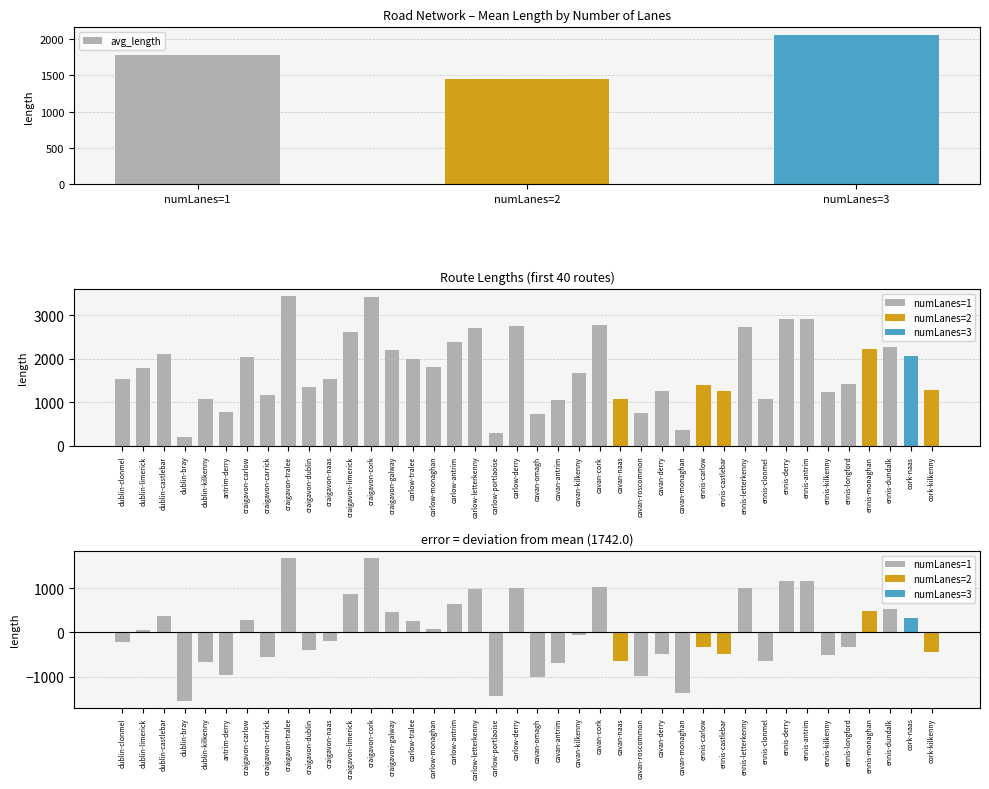

List the labels in order of avg_length value, largest first.

numLanes=3, numLanes=1, numLanes=2